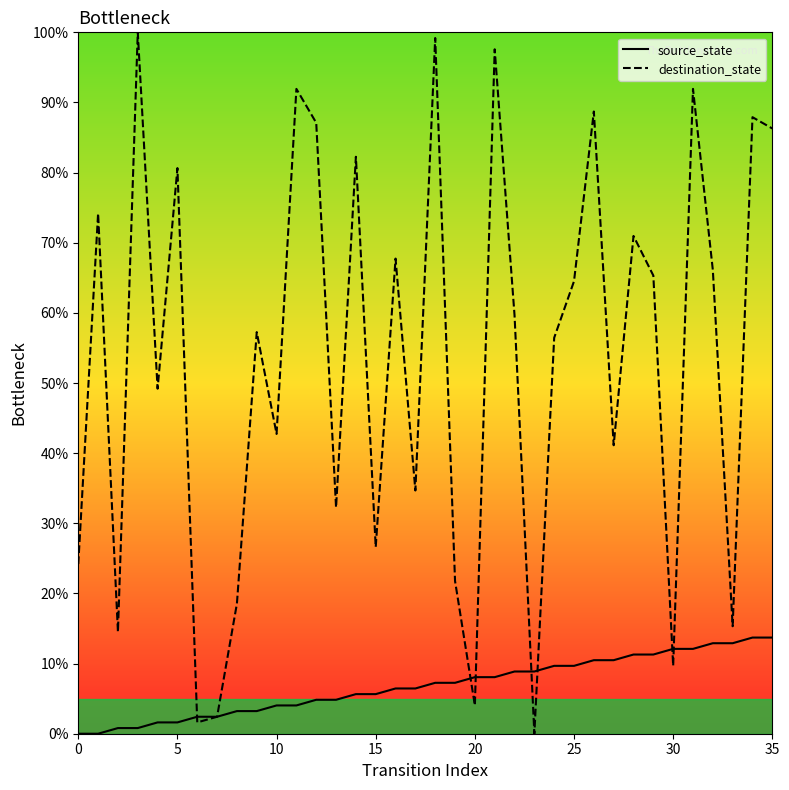

How many data points in source_state are less than 7?

18